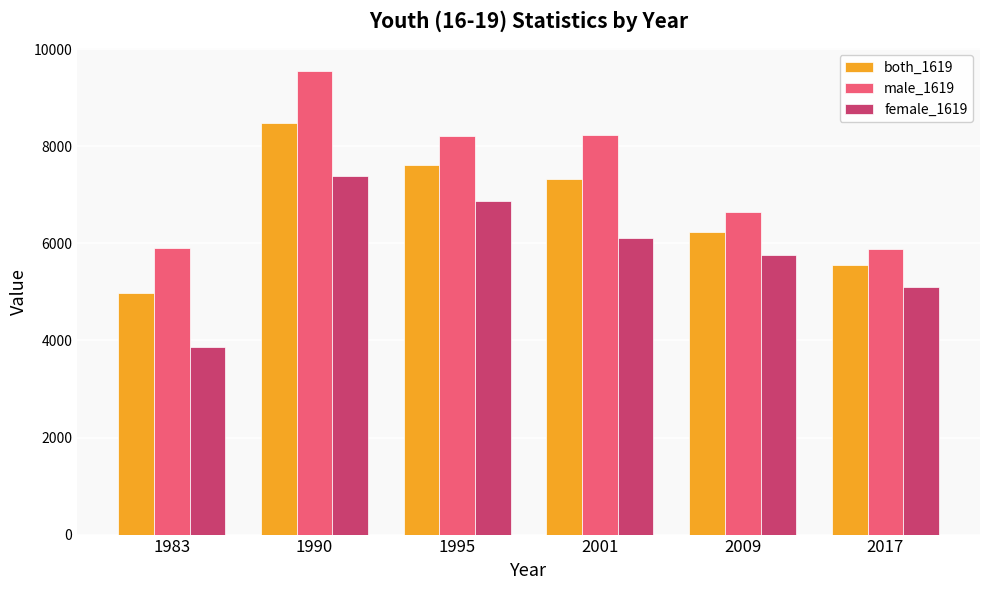

Which series has the largest range (max minus min)?

male_1619